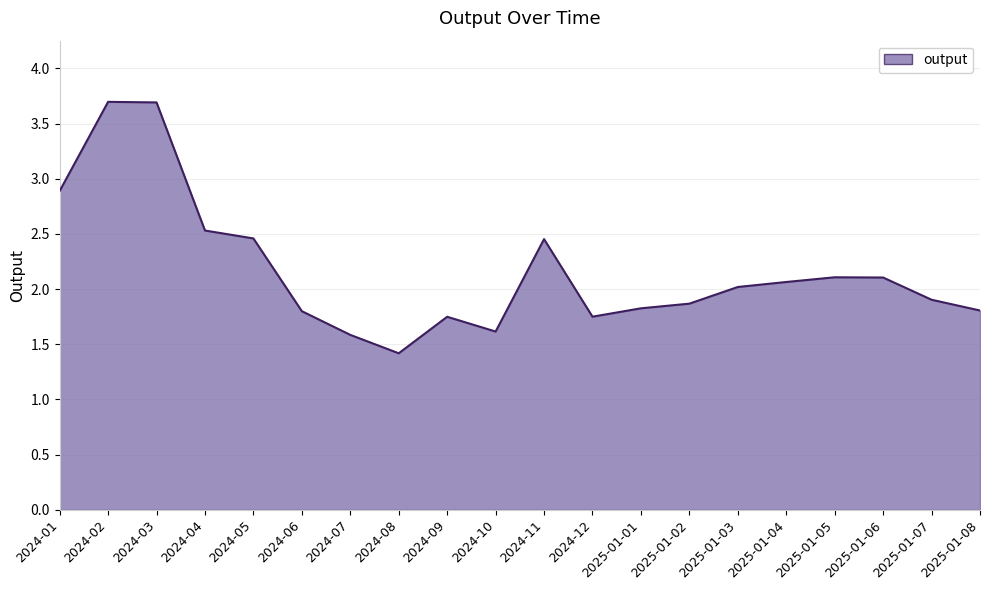

What is the greatest value displayed?

3.7